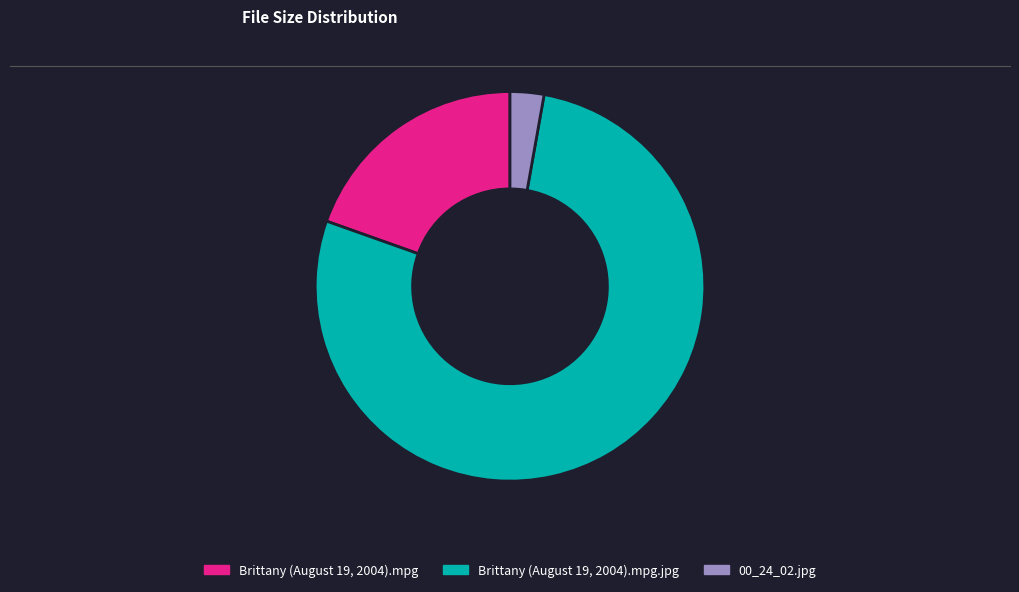

Does any single category account for the majority?

Yes